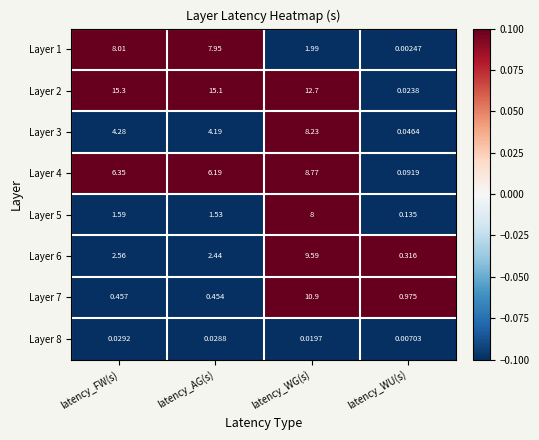

At which label does Layer 3 first exceed 4?

latency_FW(s)